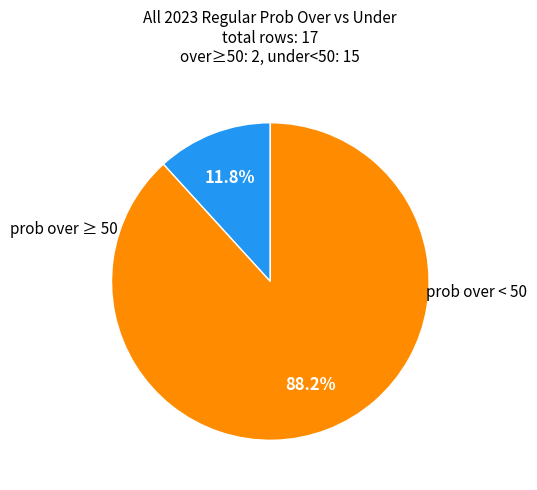

Is there a majority slice in this chart?

Yes